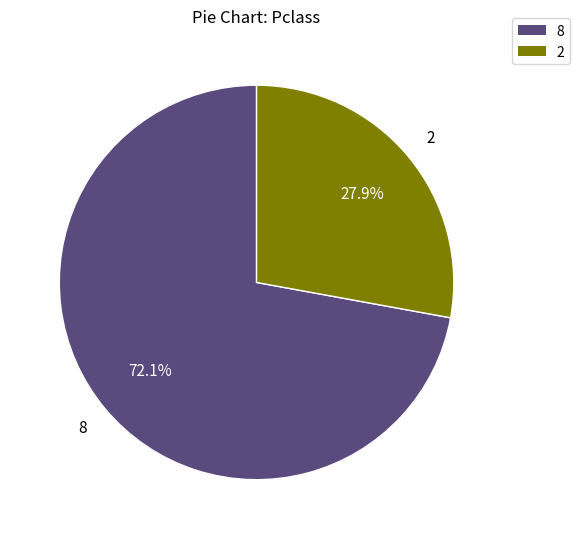

True or false: 2 accounts for 28% of the total.

True